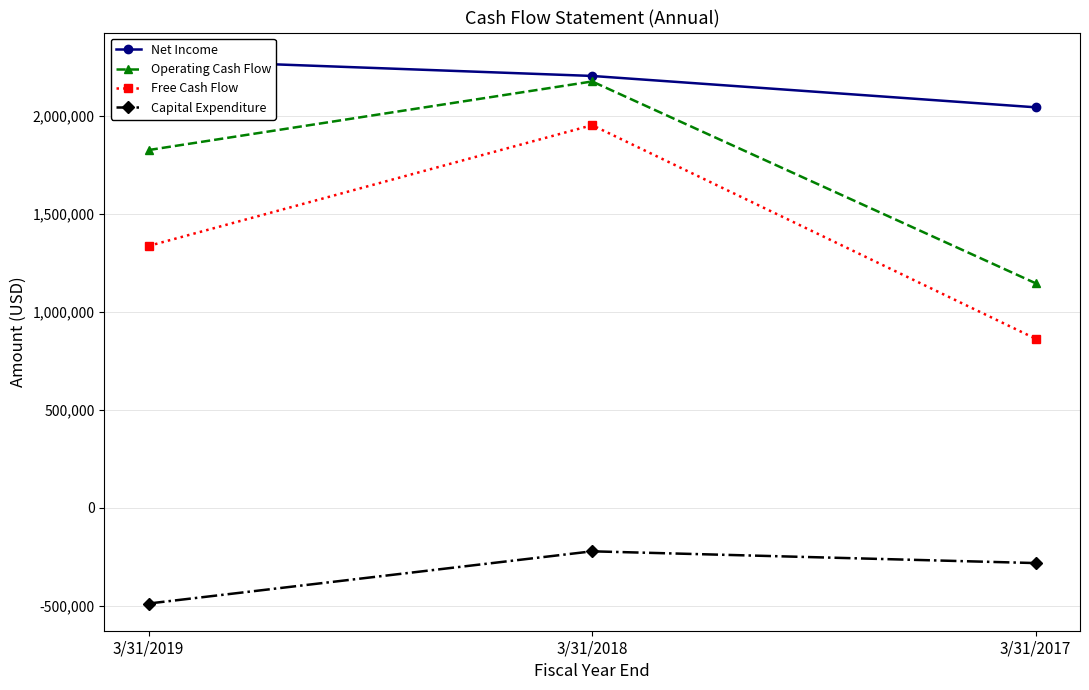

The value of Operating Cash Flow at 3/31/2017 is 1144855. True or false?

True